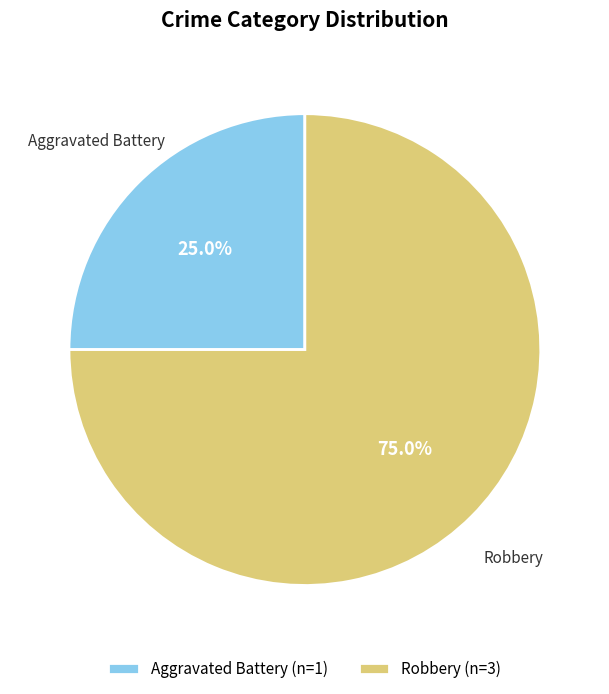

What is the ratio of the value at Aggravated Battery (n=1) to the value at Robbery (n=3)?

0.3